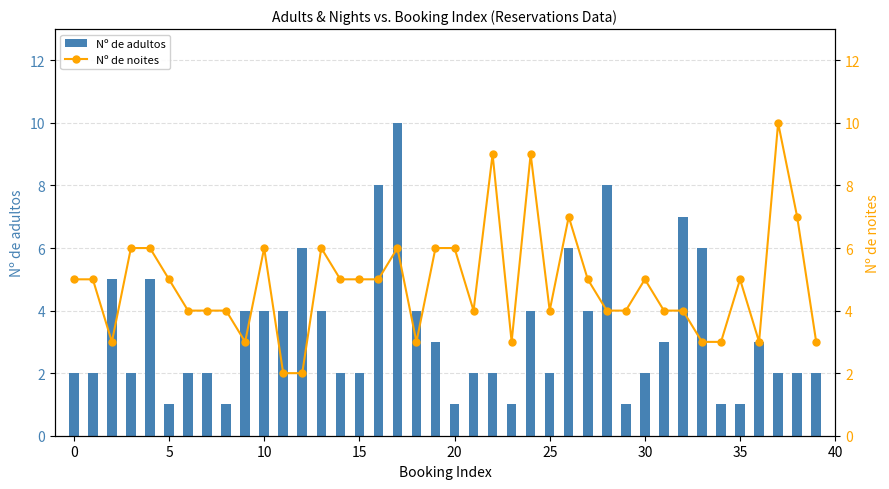

Is it true that Nº de noites equals 5 at 23?

False